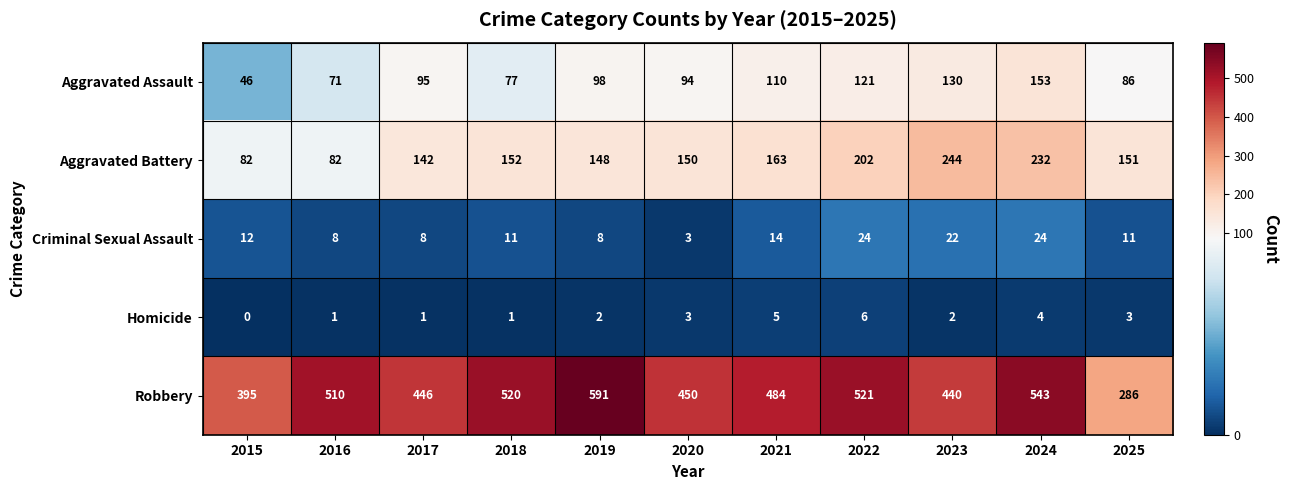

What is the total value across all series at 2020?

700